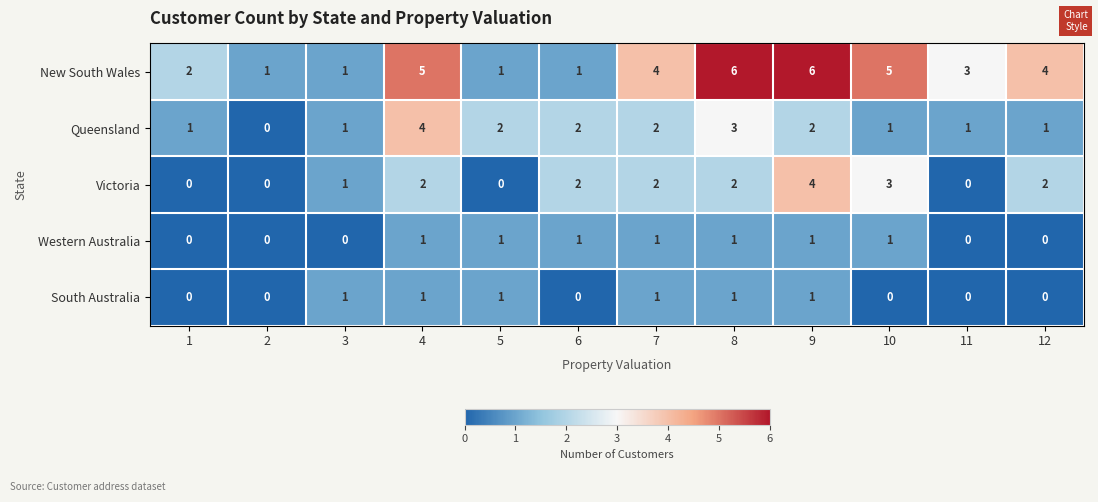

Which series has the widest spread of values?

New South Wales